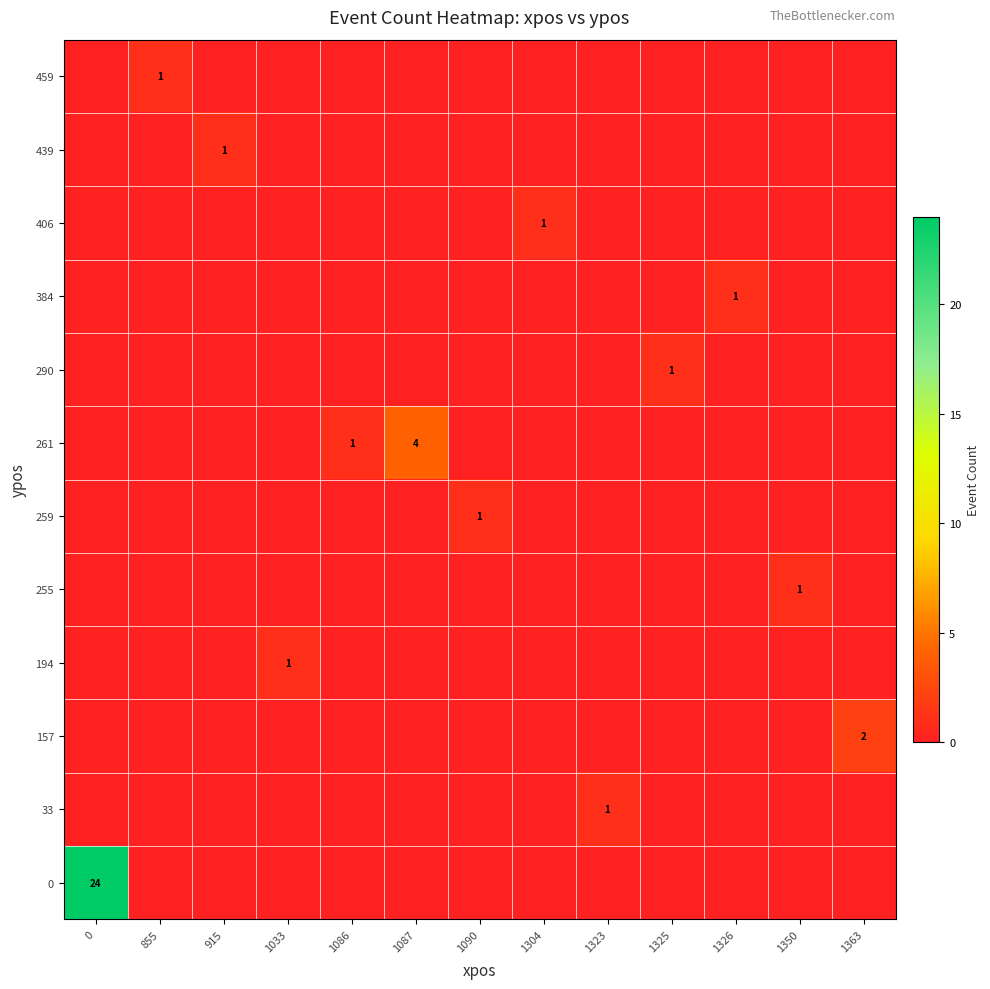

The value of 406 at 1304 is 0. True or false?

False